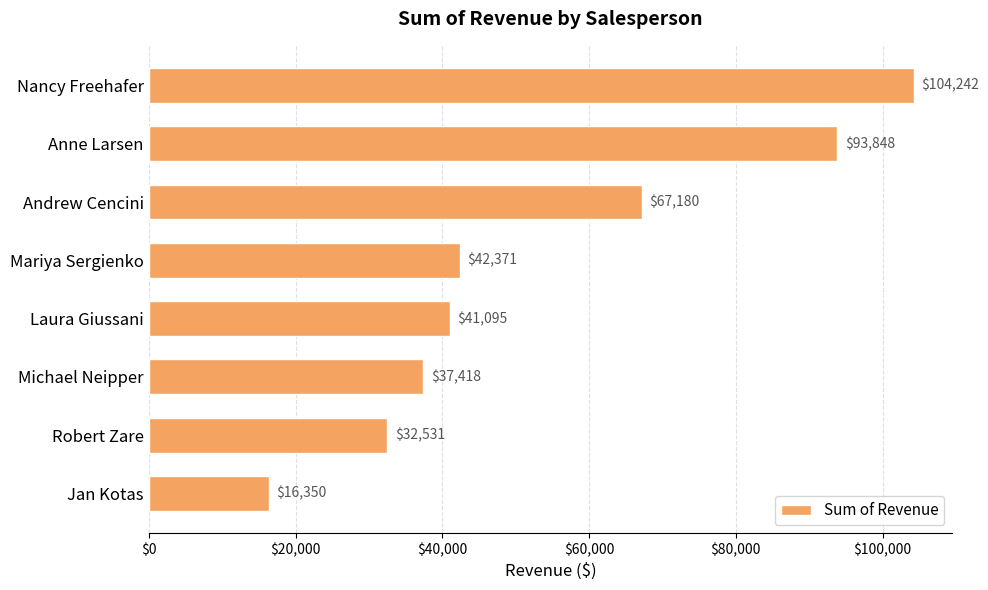

What is the smallest value displayed?

16350.5